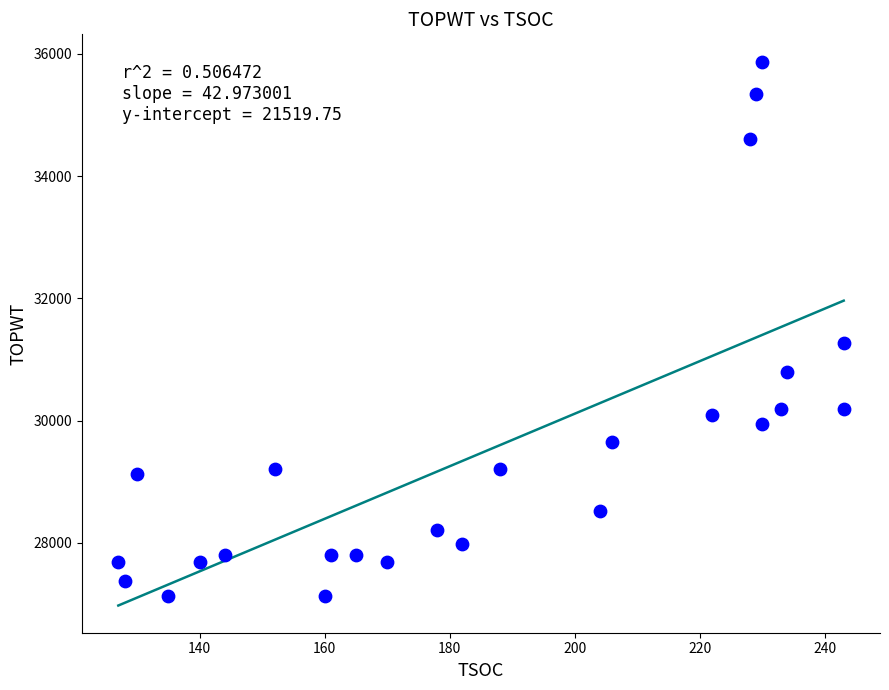

What is the range of Y values (max minus min)?

8744